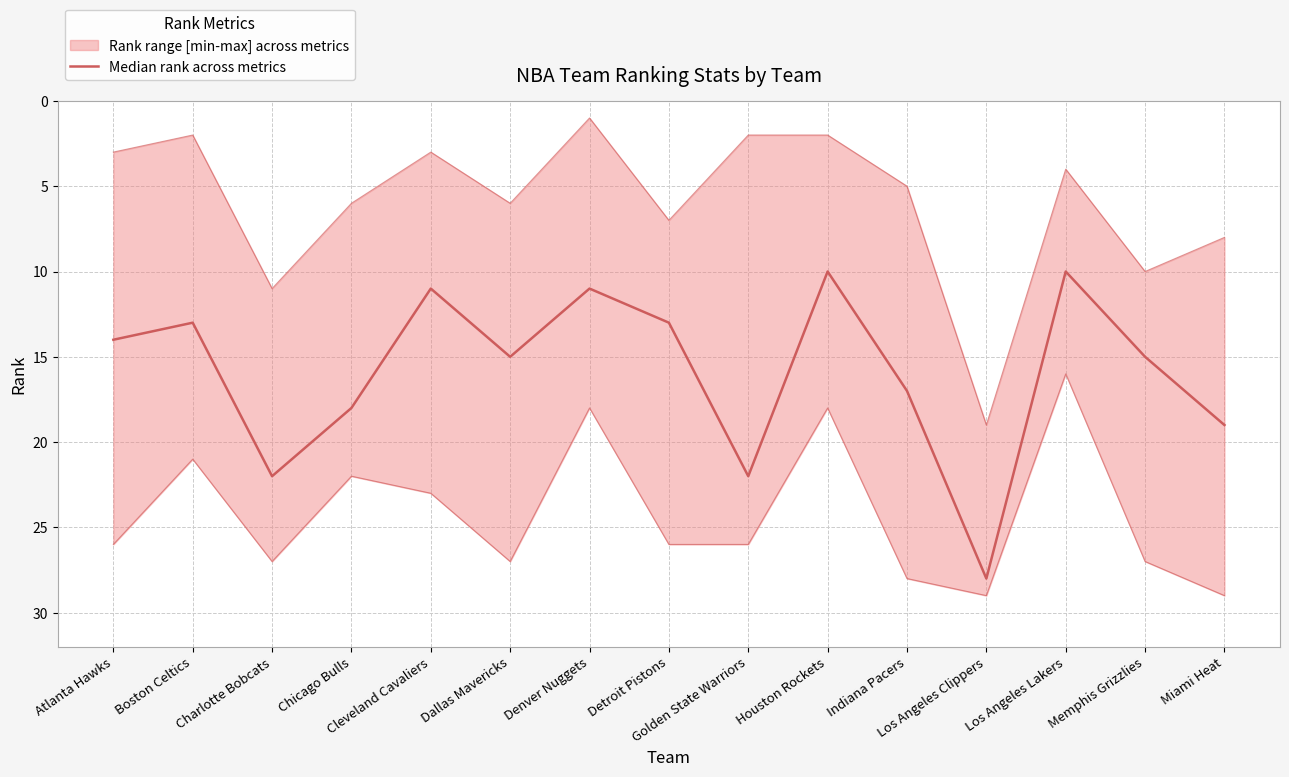

Where is the first local minimum?

Boston Celtics